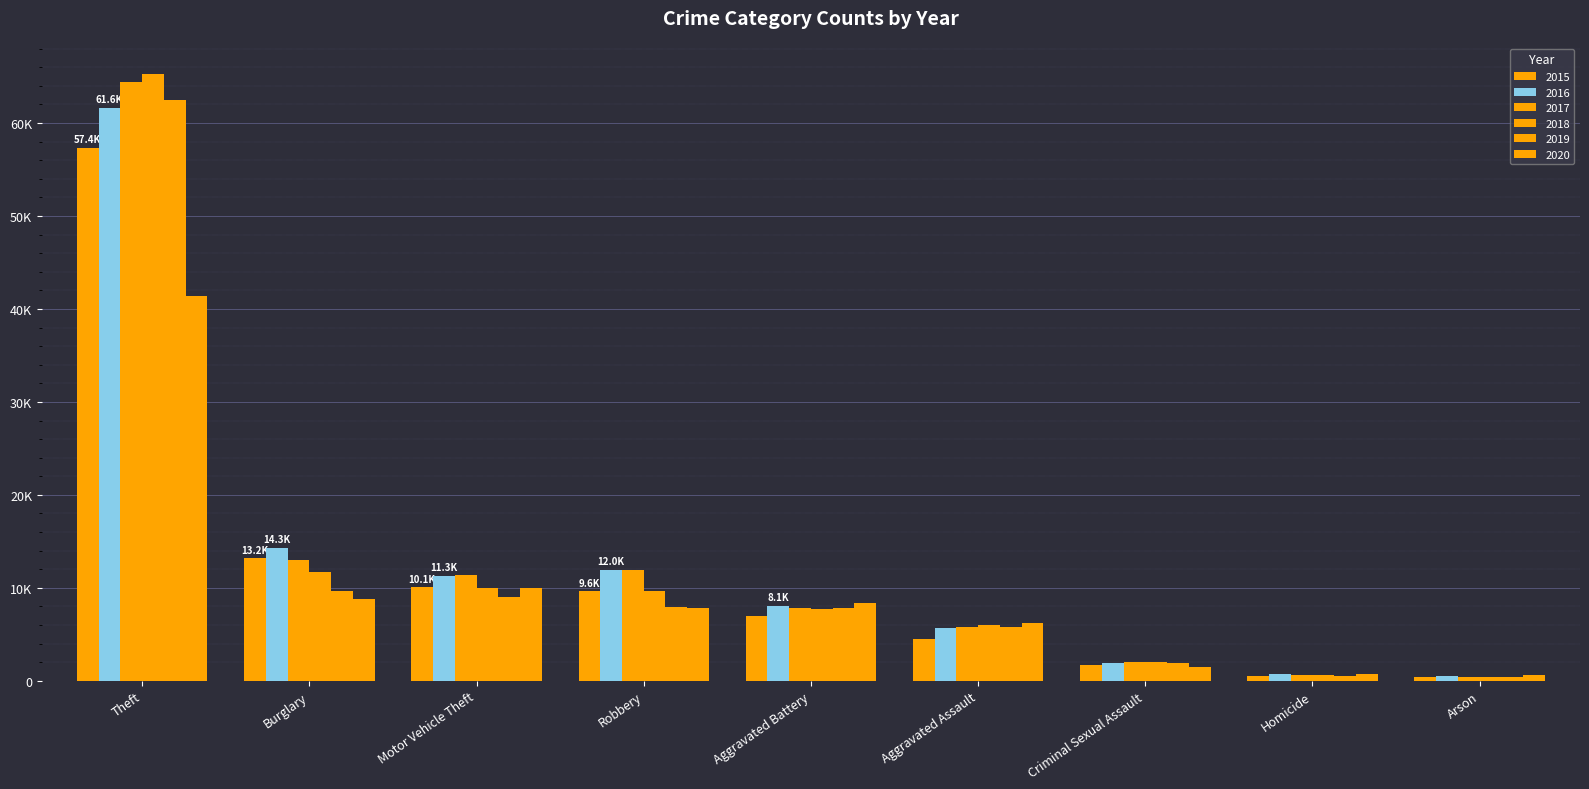

Rank the series by their maximum value, from highest to lowest.

2018, 2017, 2019, 2016, 2015, 2020